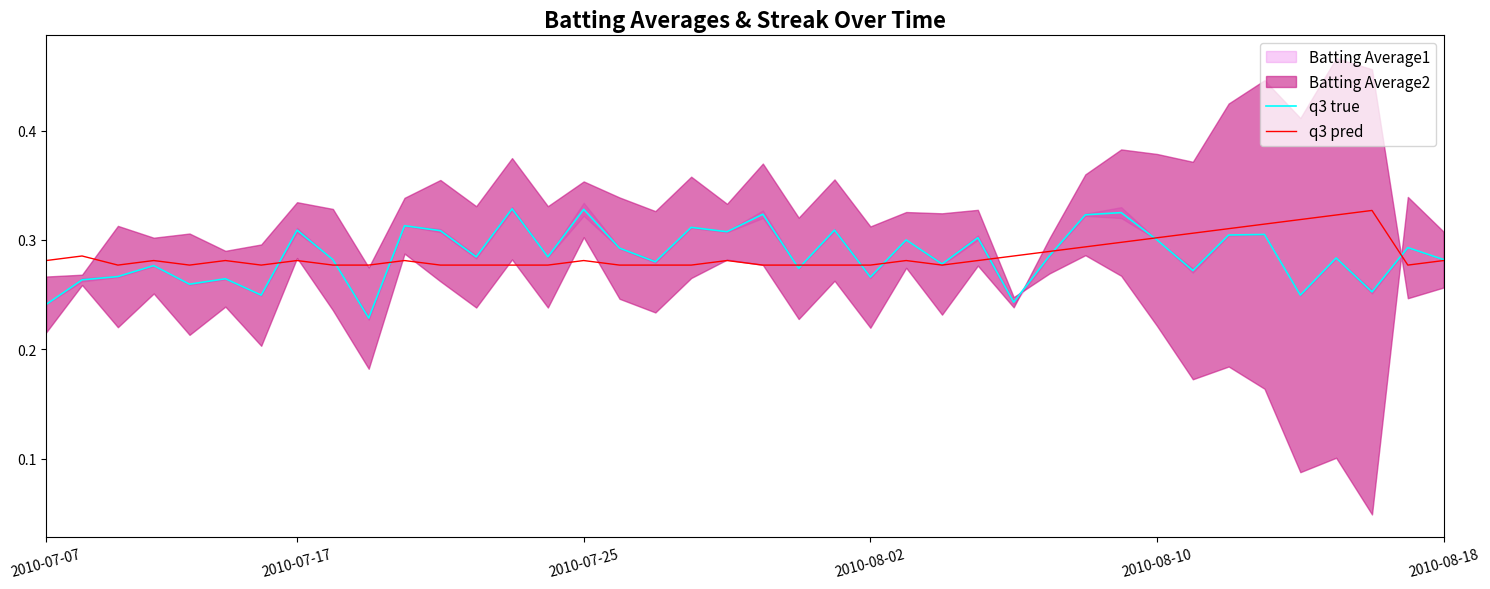

Count the q3 pred values in the range 0 to 1.

40